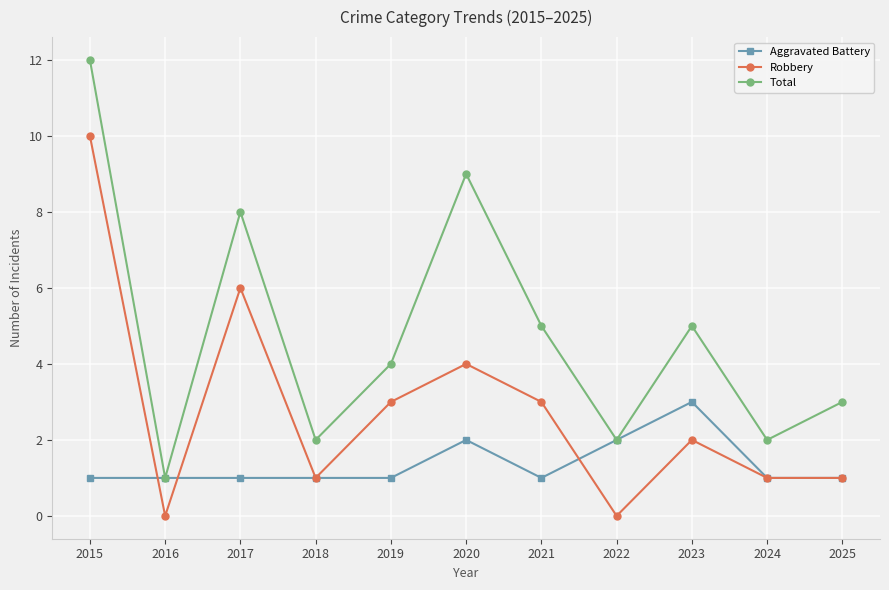

List the series in order of their overall mean, lowest first.

Aggravated Battery, Robbery, Total